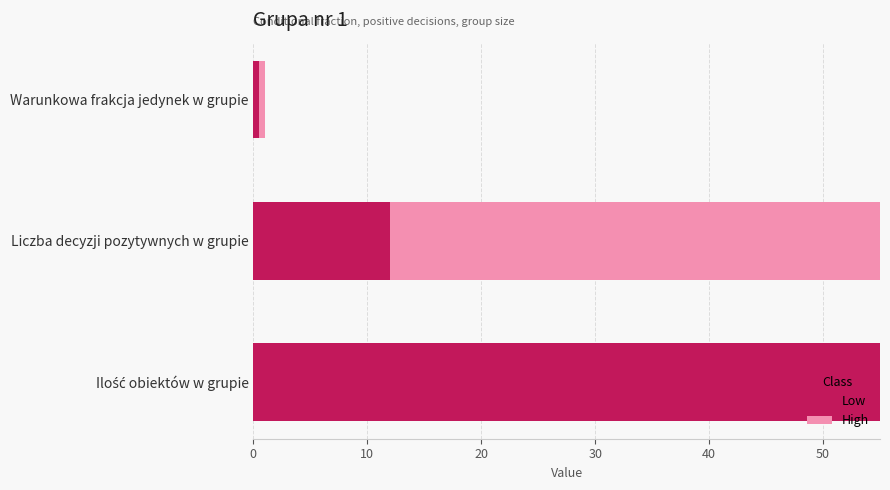

What is the highest value of the Low series?

55.0